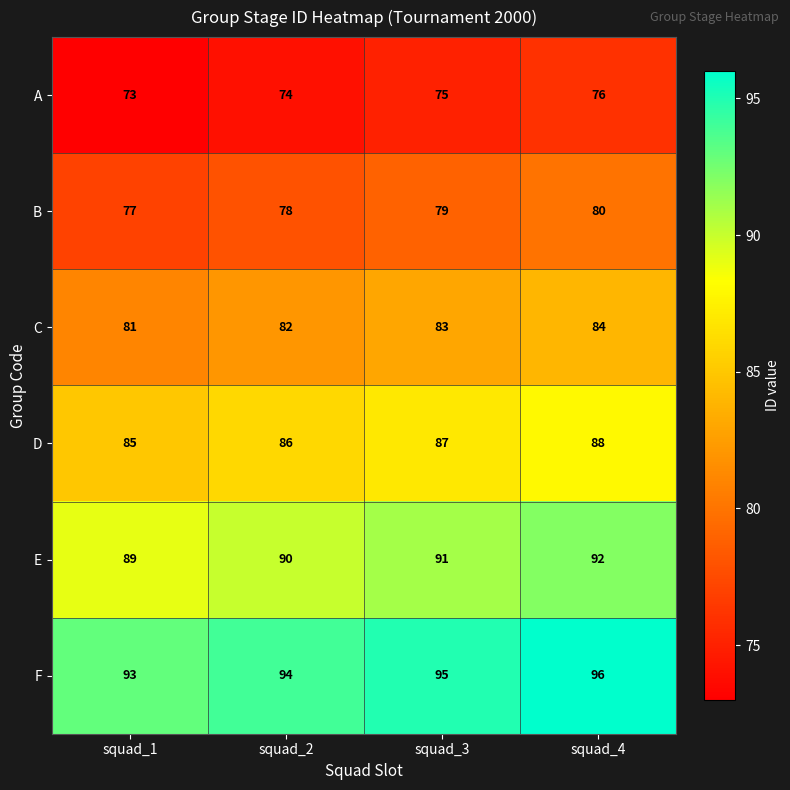

How many categories are shown in the chart?

4